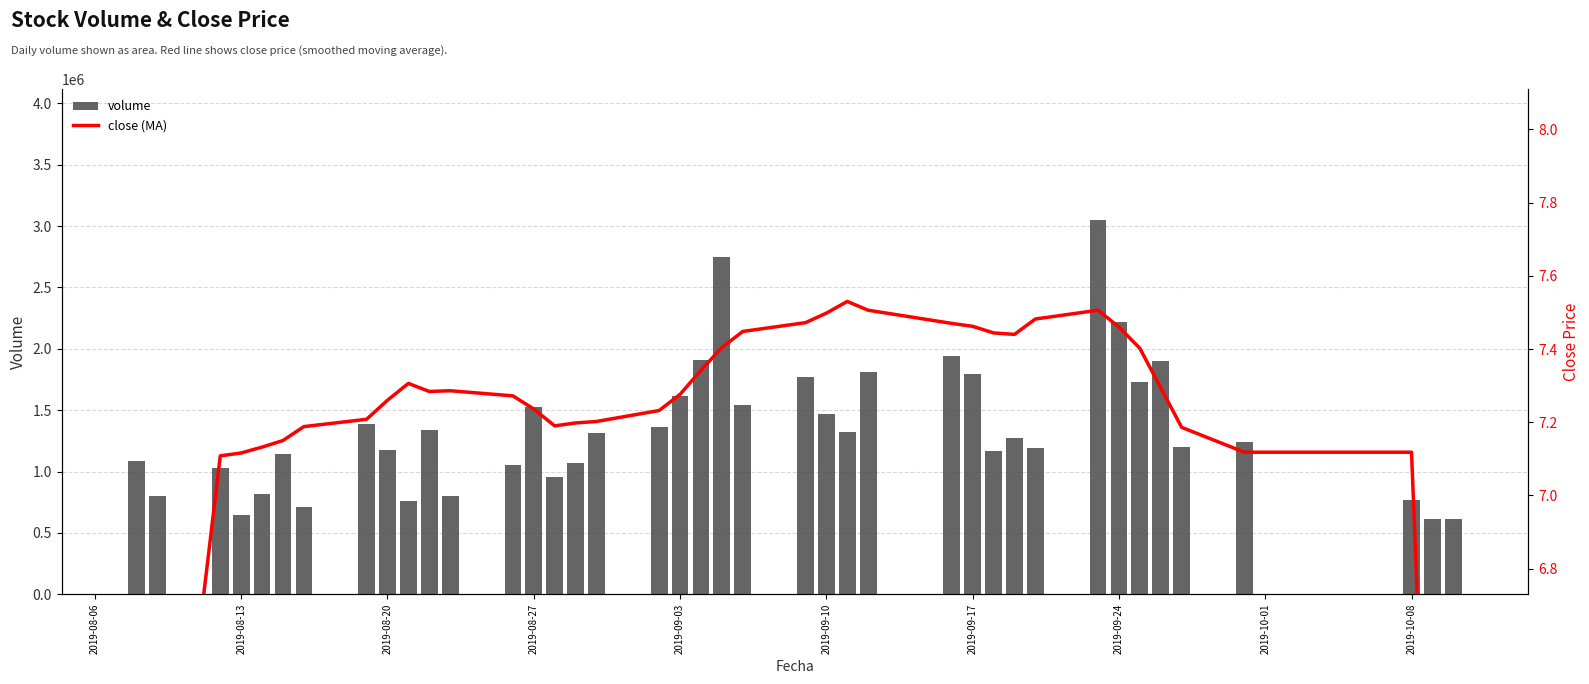

At how many categories does at least one series exceed 723688?

36